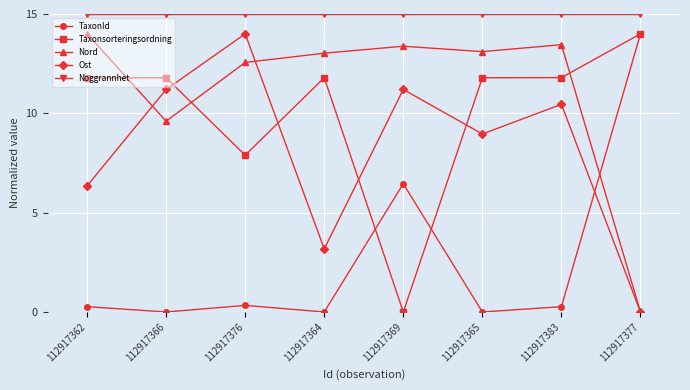

At 112917364, list the series in order from largest to smallest.

Noggrannhet, Nord, Taxonsorteringsordning, Ost, TaxonId